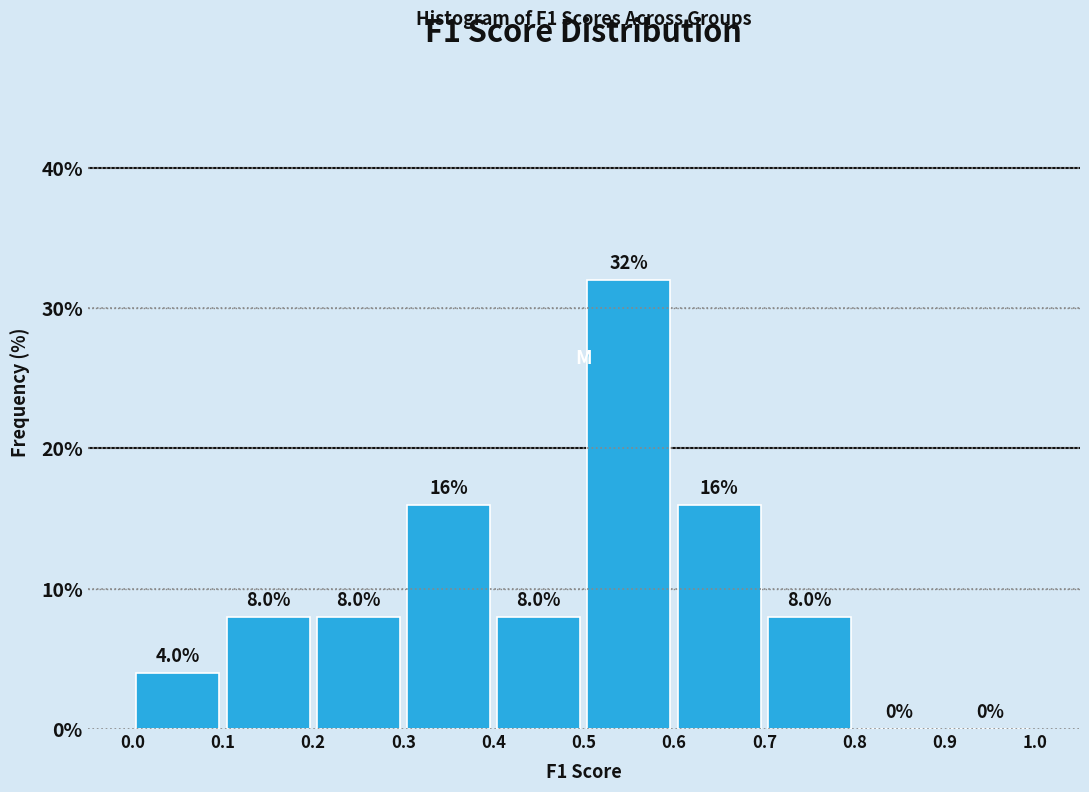

Over which range of the x-axis is the bar tallest?

0.5 to 0.6